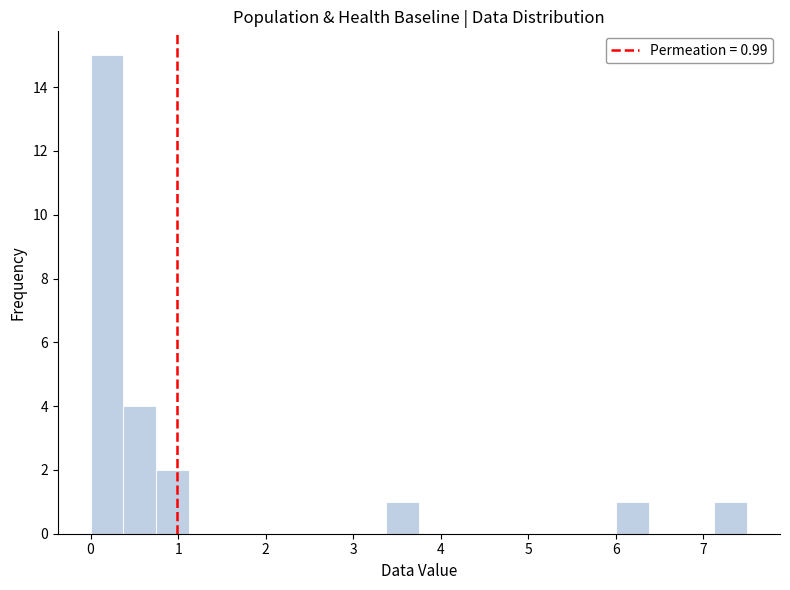

Around what value on the x-axis is the tallest bar? Give the approximate position of its centre, as read against the axis.

0.2